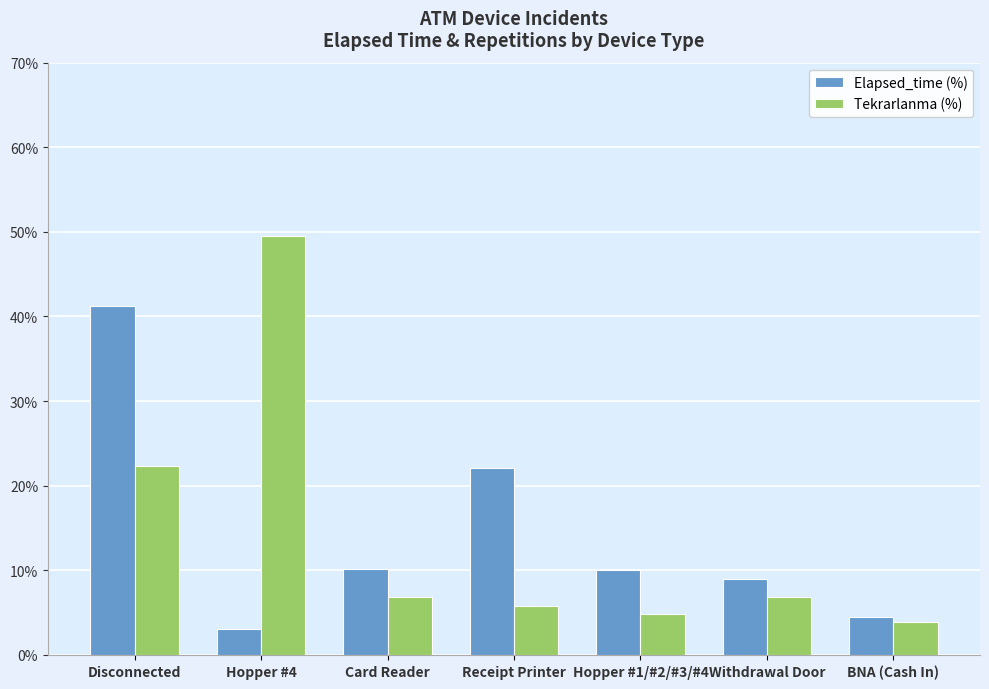

How many bars are there in total?

14